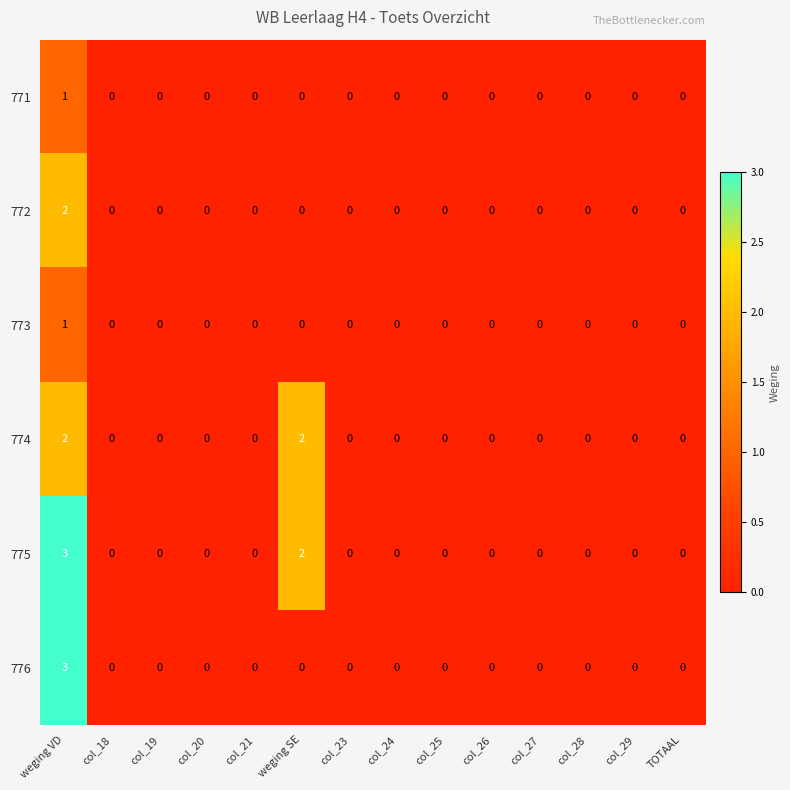

At which category is the sum across all series the highest?

weging VD